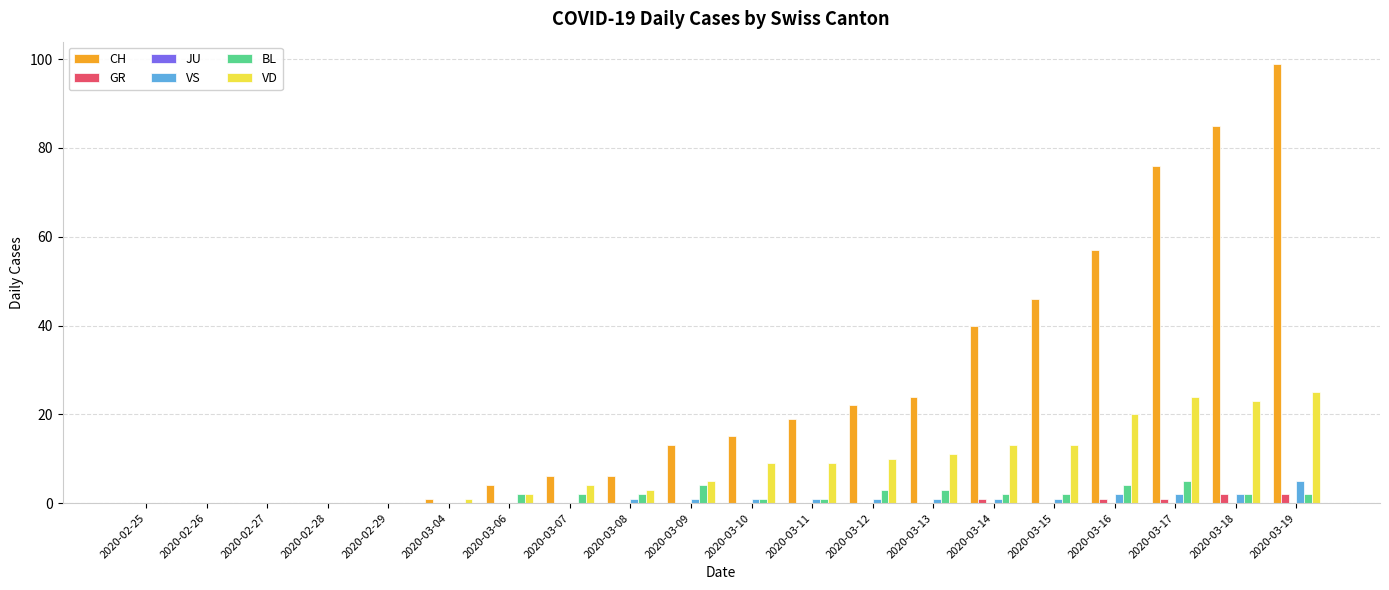

How many groups of bars are there?

20